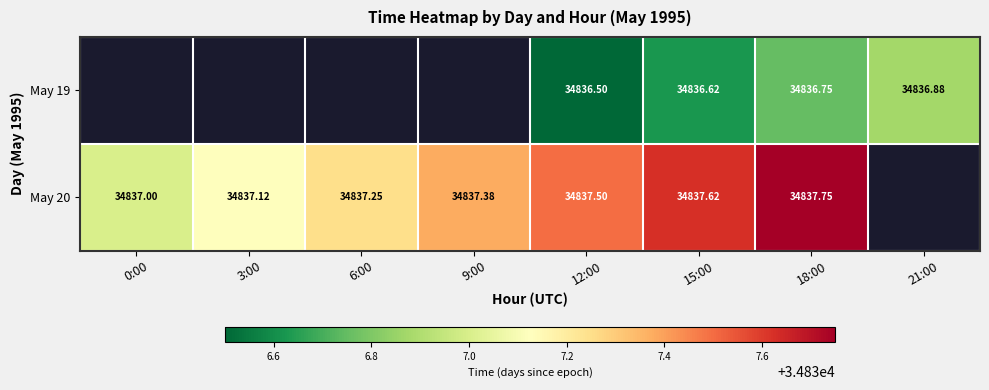

Is the value of May 19 at 12:00 greater than the value of May 20 at 0:00?

No